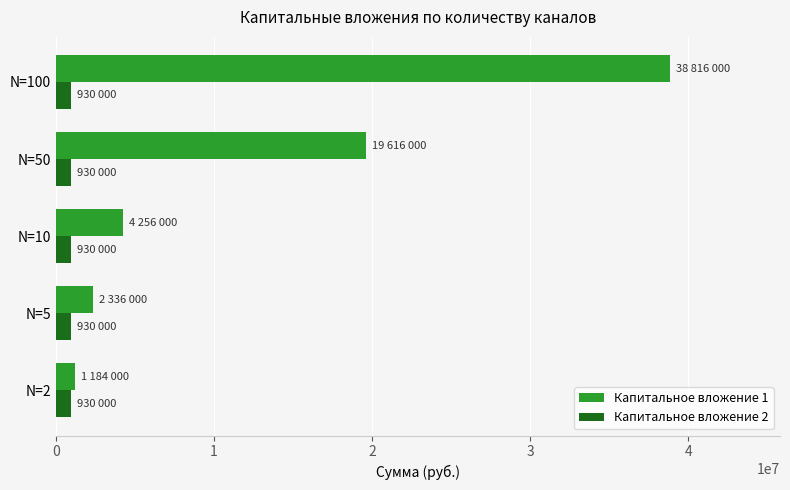

What is the sum of all Капитальное вложение 2 values?

4650000